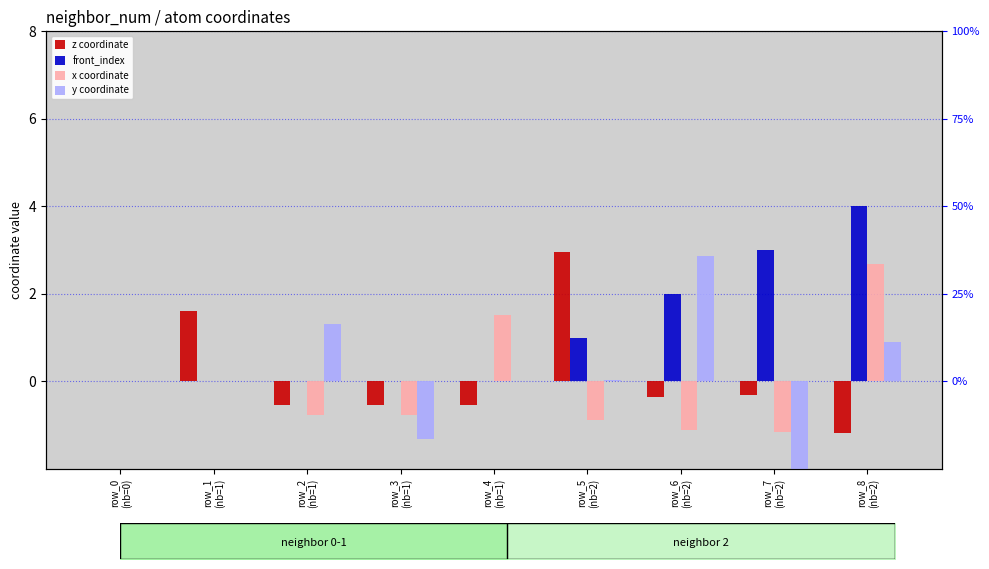

At how many categories does at least one series exceed 2?

4